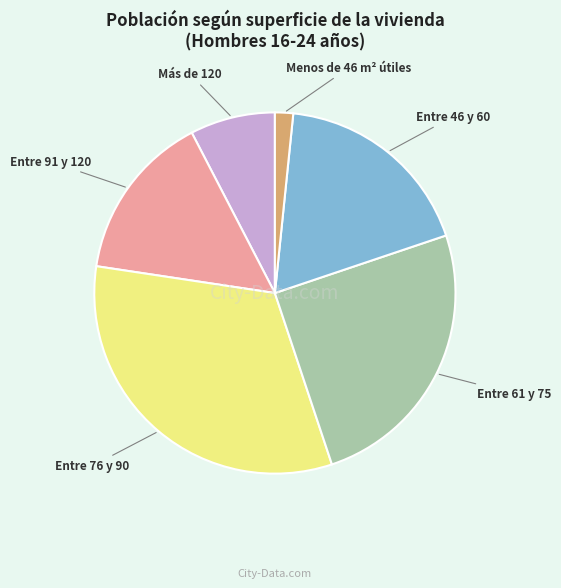

Is there a majority slice in this chart?

No